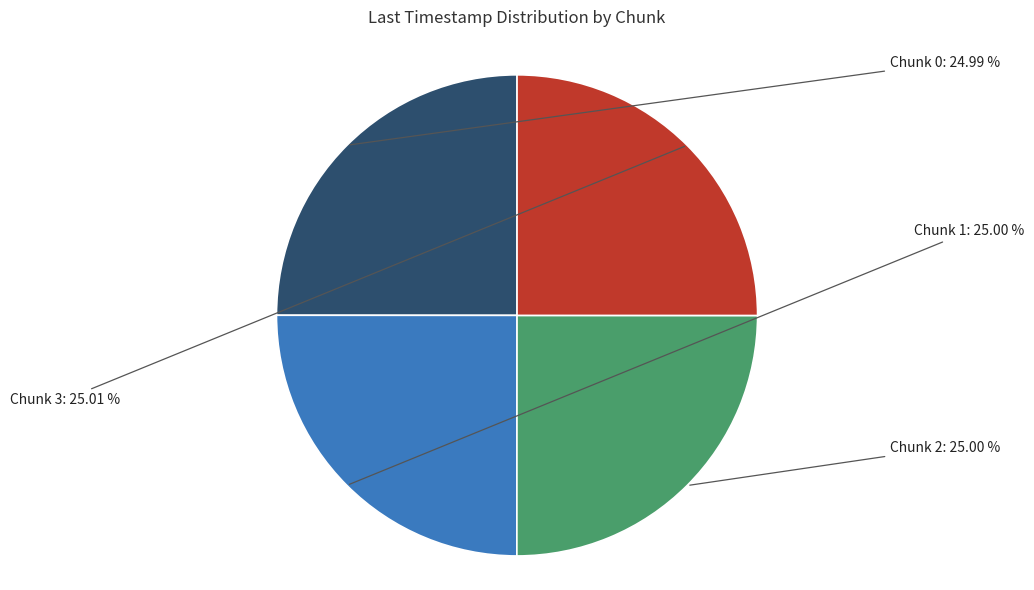

Is Chunk 3 the majority of the pie?

No